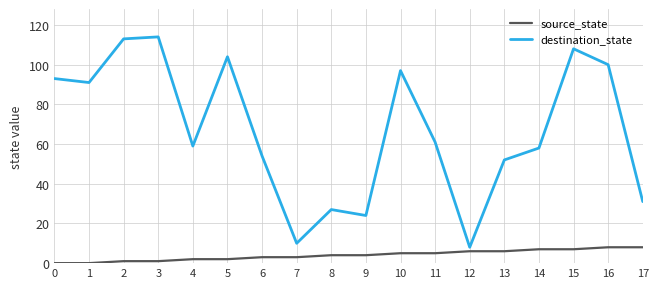

Rank the series by their average value, from lowest to highest.

source_state, destination_state